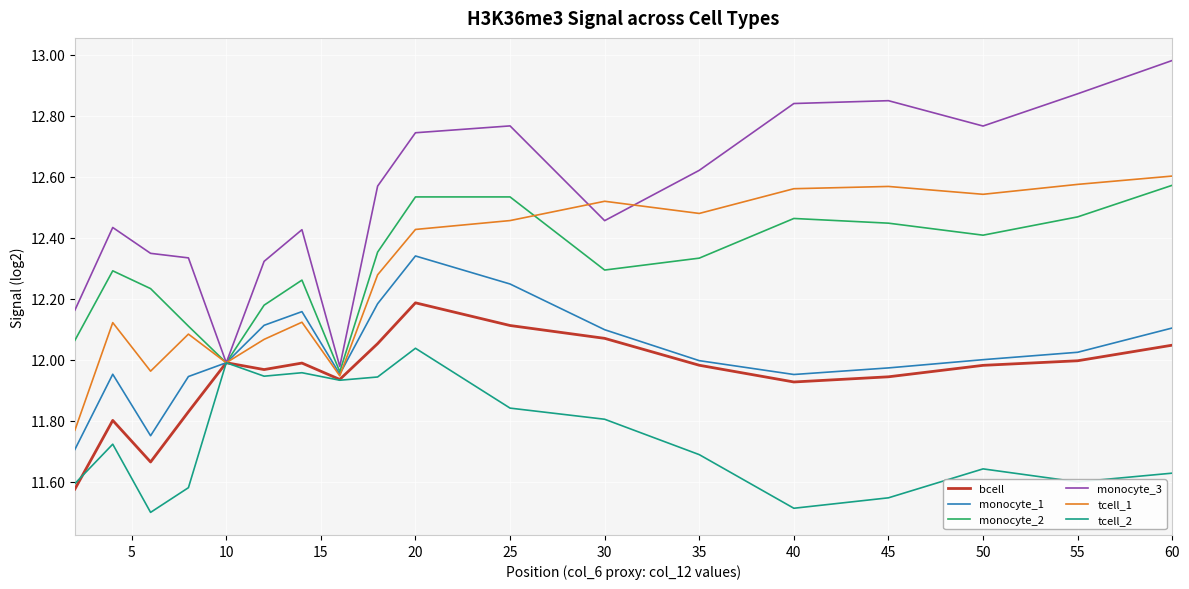

Which series has the widest spread of values?

monocyte_3